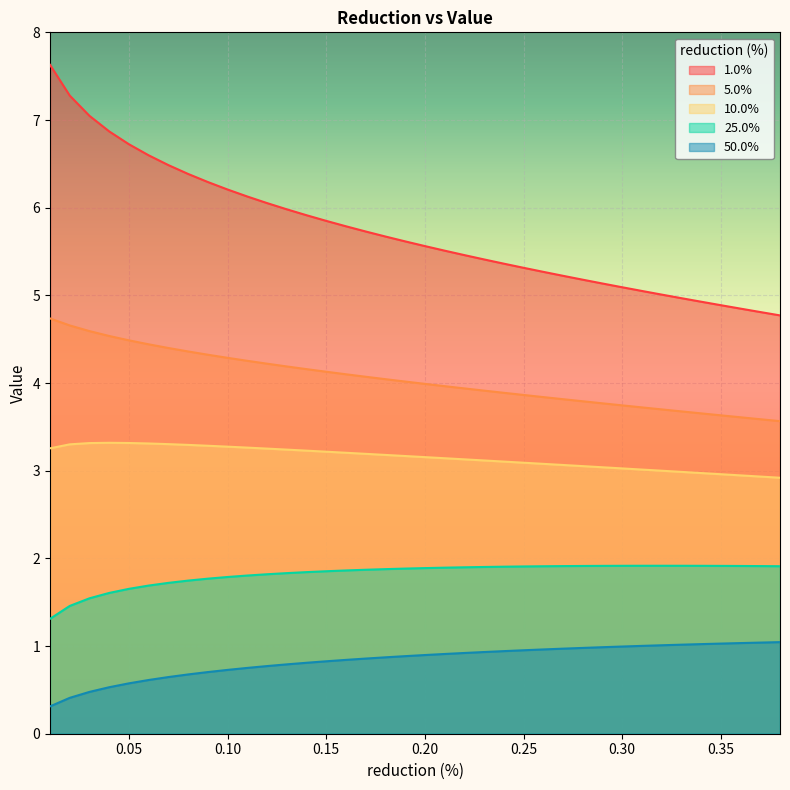

What is the total value across all series at 0.27?

15.0